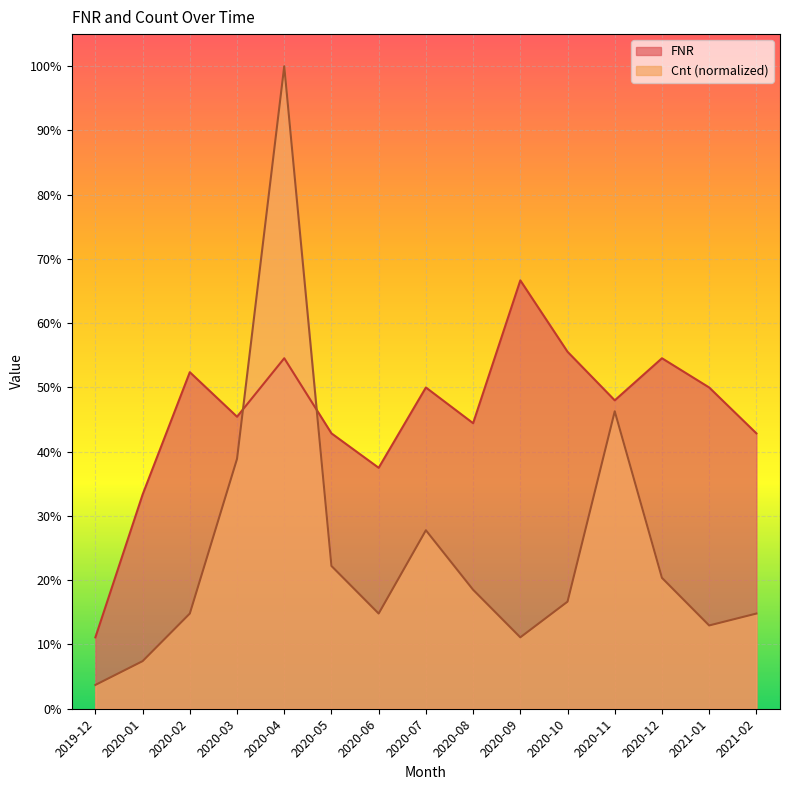

Reading right to left, what are all the values shown in this chart?

FNR: 2021-02=0.4	2021-01=0.5	2020-12=0.5	2020-11=0.5	2020-10=0.6	2020-09=0.7	2020-08=0.4	2020-07=0.5	2020-06=0.4	2020-05=0.4	2020-04=0.5	2020-03=0.5	2020-02=0.5	2020-01=0.3	2019-12=0.1
Cnt: 2021-02=0.1	2021-01=0.1	2020-12=0.2	2020-11=0.5	2020-10=0.2	2020-09=0.1	2020-08=0.2	2020-07=0.3	2020-06=0.1	2020-05=0.2	2020-04=1.0	2020-03=0.4	2020-02=0.1	2020-01=0.1	2019-12=0.0